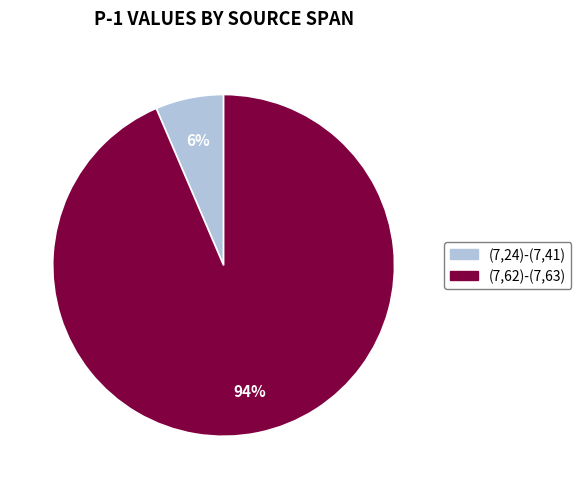

Rank the categories by value from lowest to highest.

(7,24)-(7,41), (7,62)-(7,63)